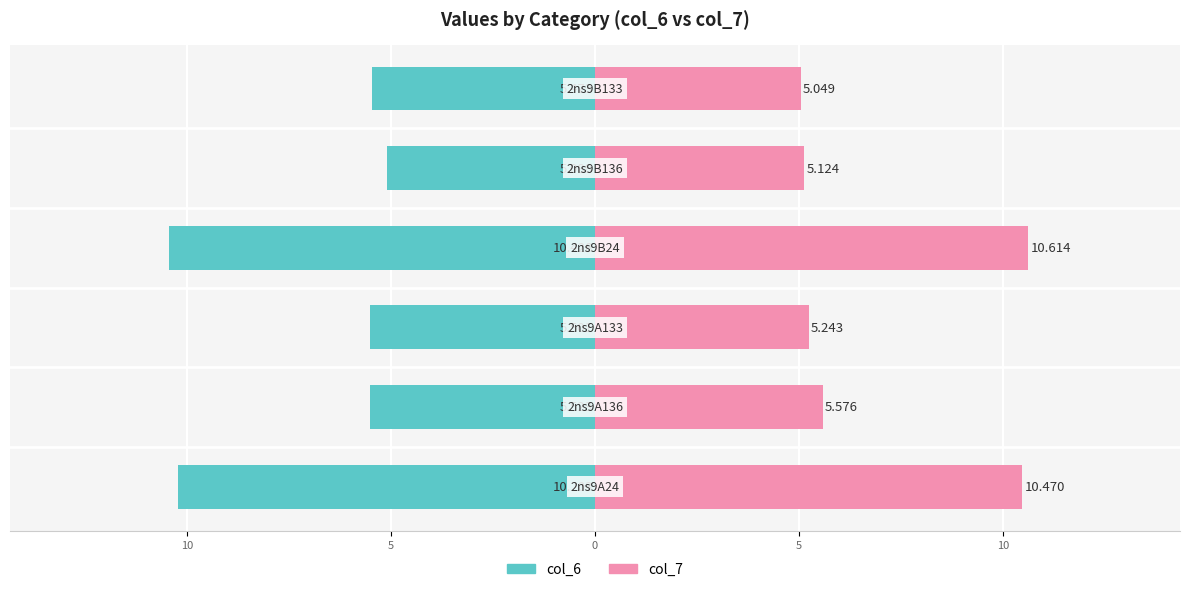

Reading left to right, transcribe all the data shown in this chart.

col_6: -10.2	-5.5	-5.5	-10.4	-5.1	-5.5
col_7: 10.5	5.6	5.2	10.6	5.1	5.0